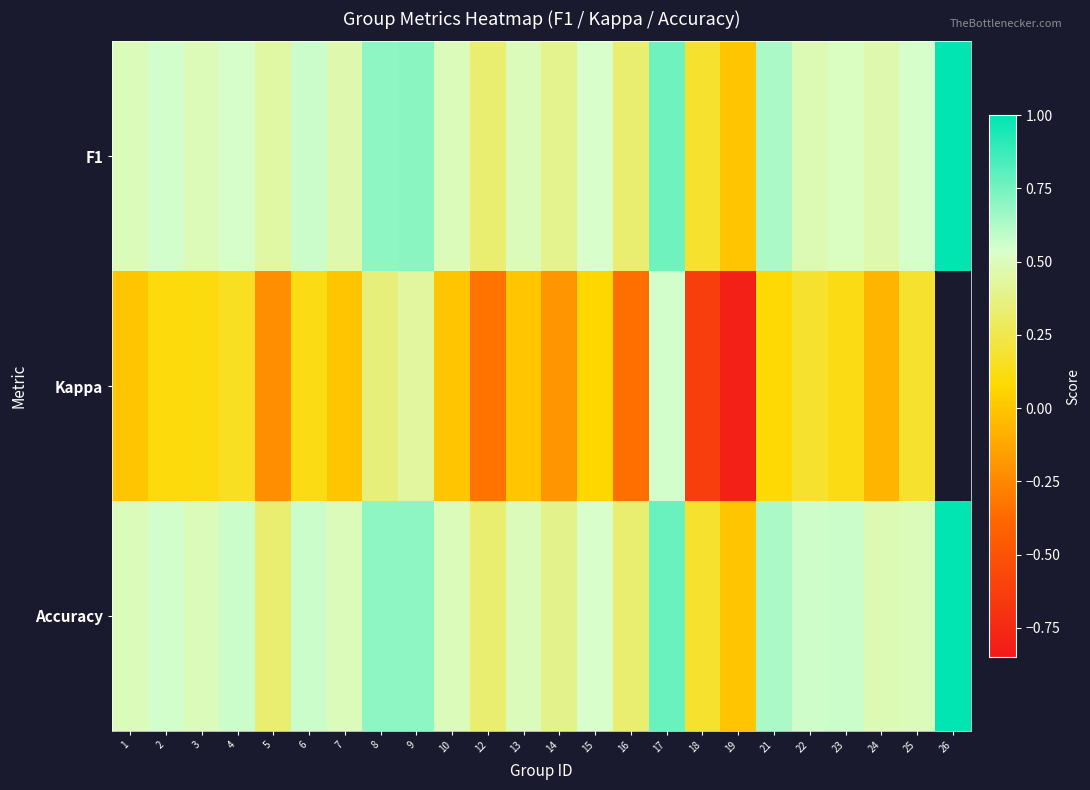

Which category has the lowest value across all series?

19